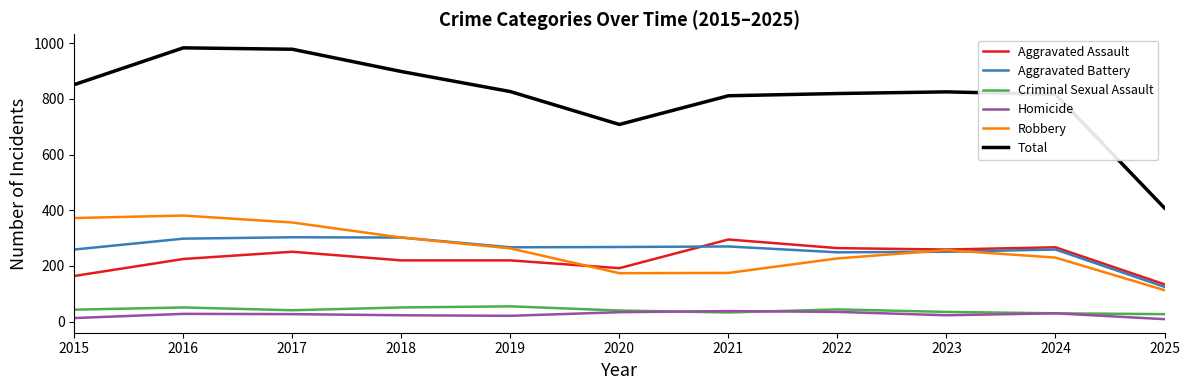

Which series has the widest spread of values?

Total